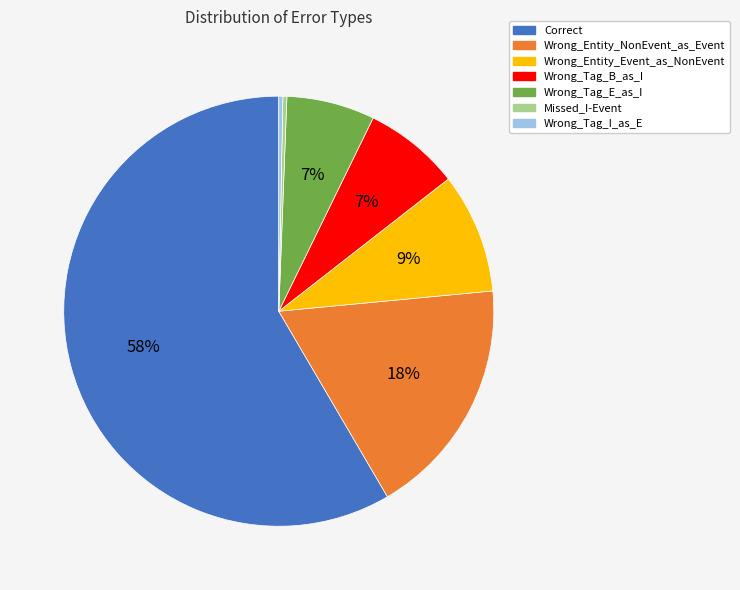

To the nearest percent, what is the difference between the Wrong_Entity_Event_as_NonEvent and Wrong_Tag_E_as_I slice percentages?

2%